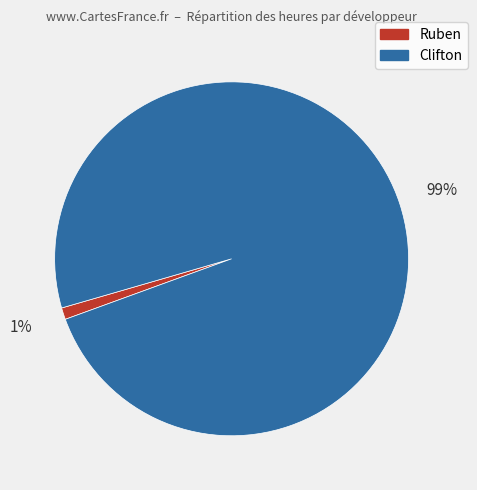

Rank the categories by value from highest to lowest.

Clifton, Ruben